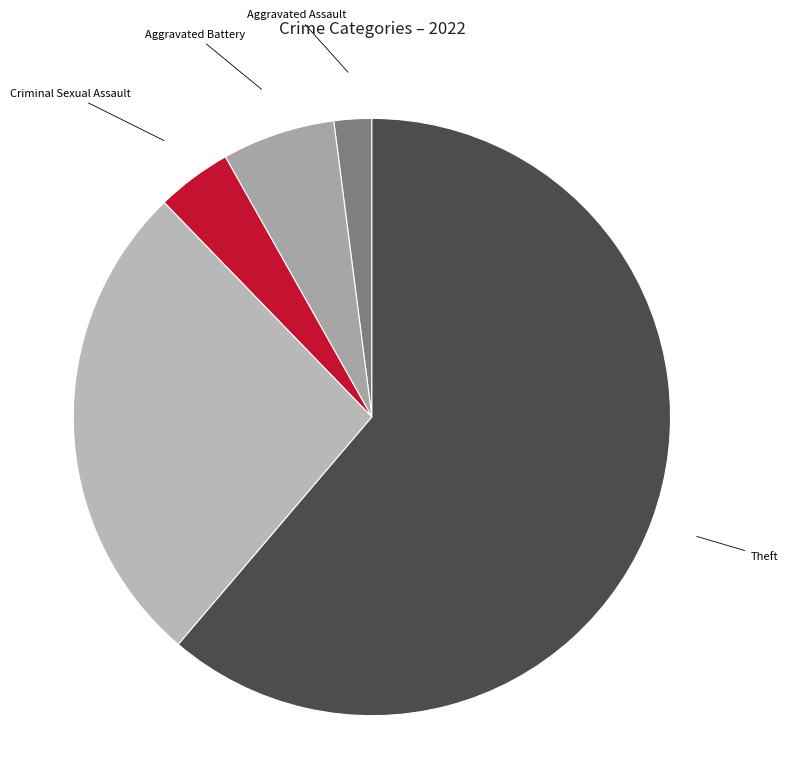

Approximately how many times larger is the value at Robbery compared to Aggravated Assault?

13.0